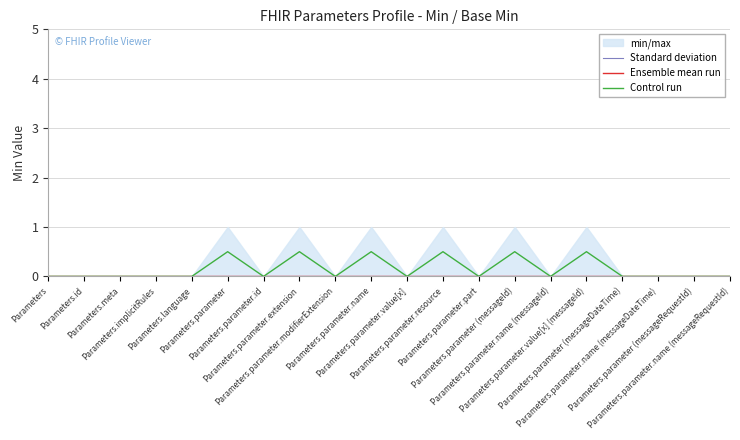

How many lines are shown in the chart?

3